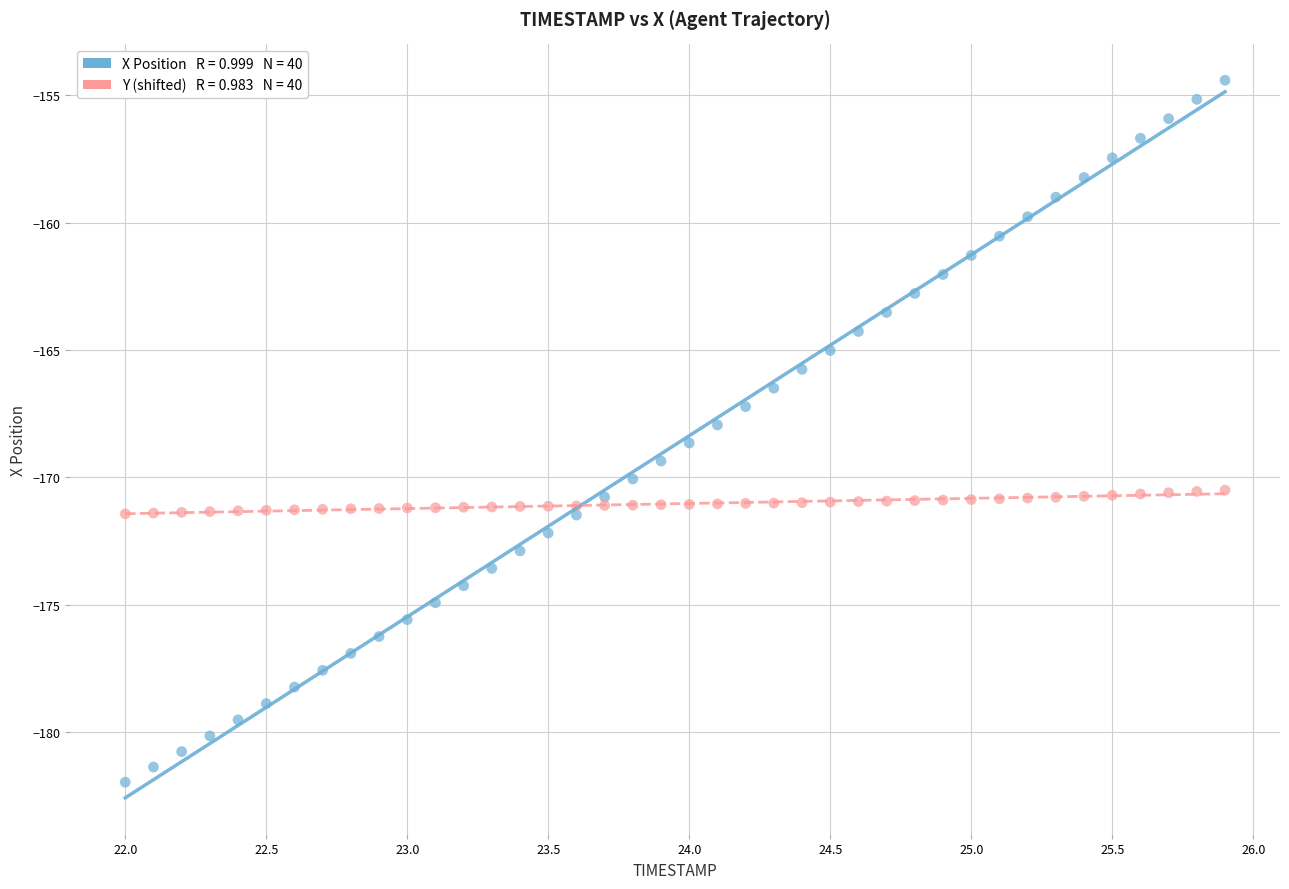

Across all data points, what is the range of Y values (max minus min)?

27.6